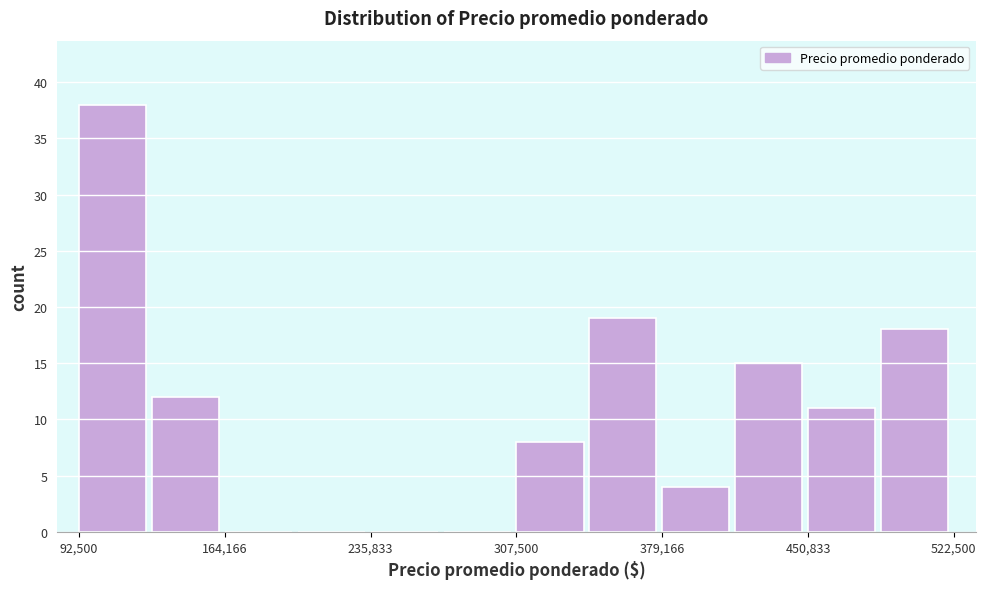

Around what value on the x-axis is the tallest bar? Give the approximate position of its centre, as read against the axis.

110000